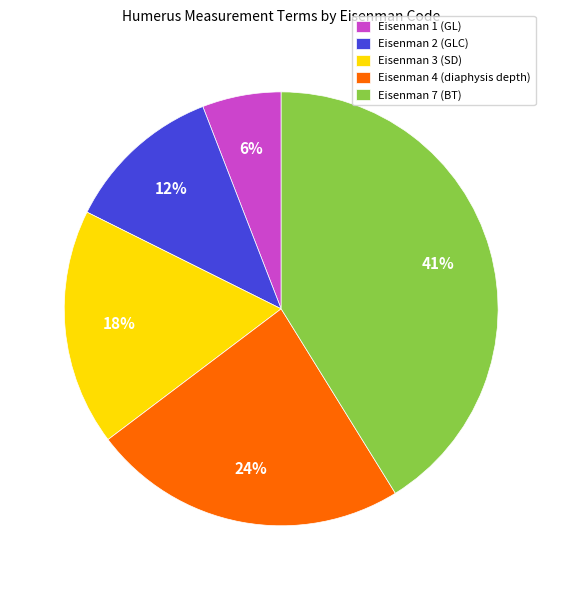

The Eisenman 3 (SD) slice represents 10% of the pie. True or false?

False